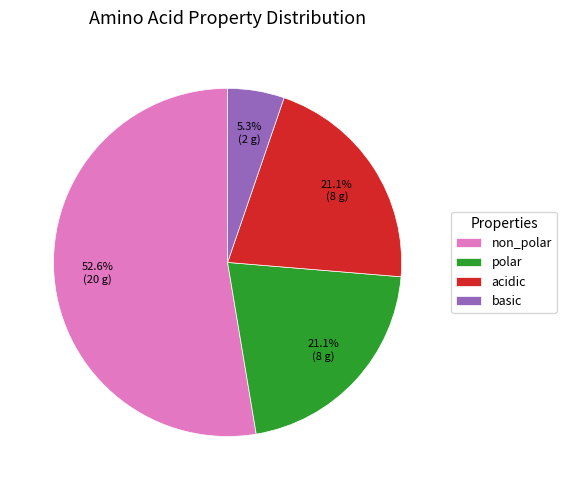

True or false: basic accounts for 16% of the total.

False